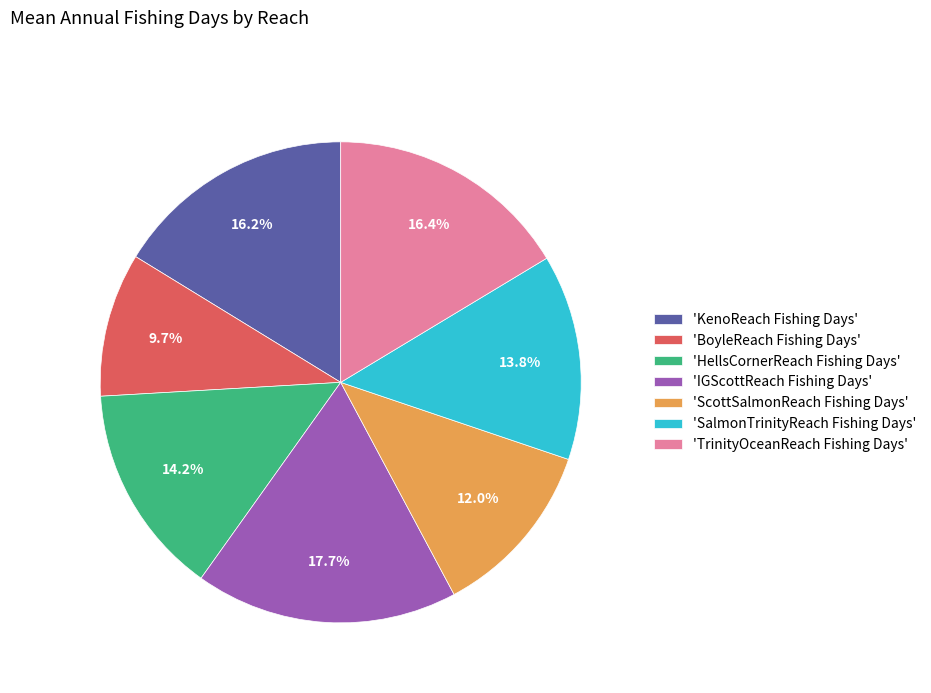

Which slice is the smallest?

'BoyleReach Fishing Days'